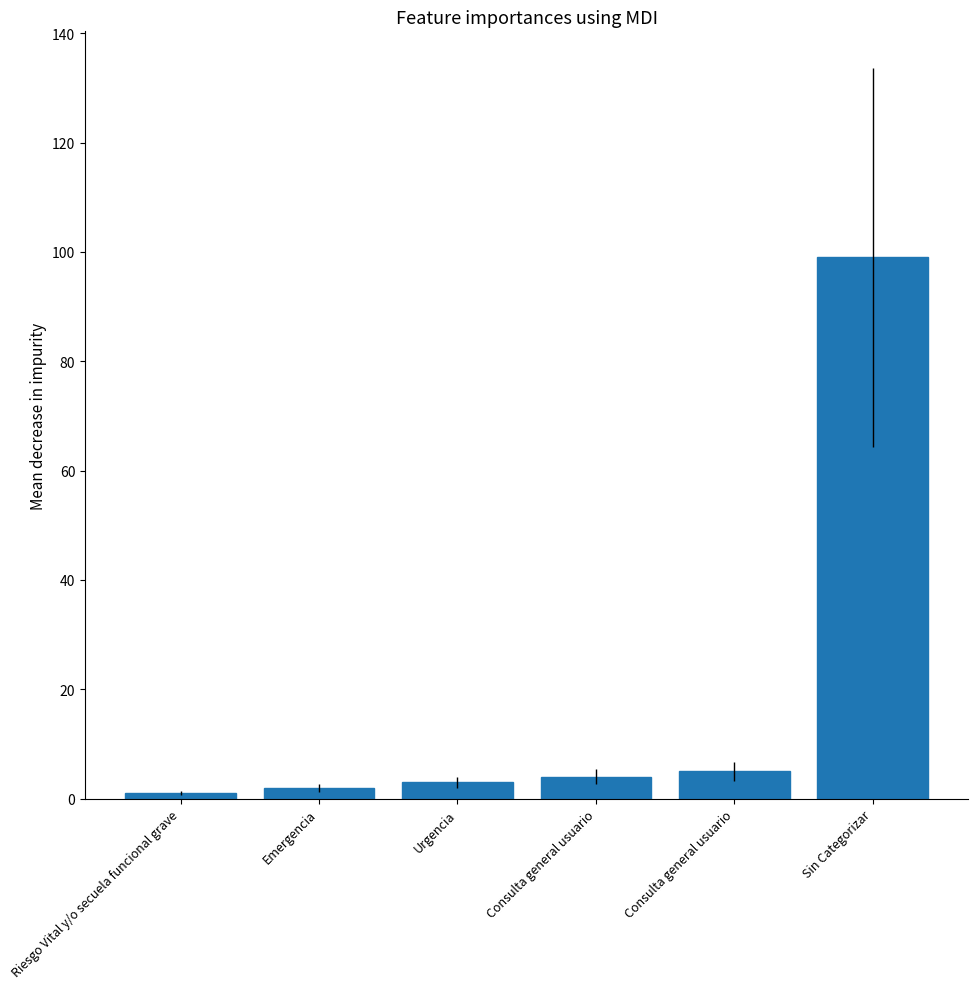

Count the number of data series in this chart.

1